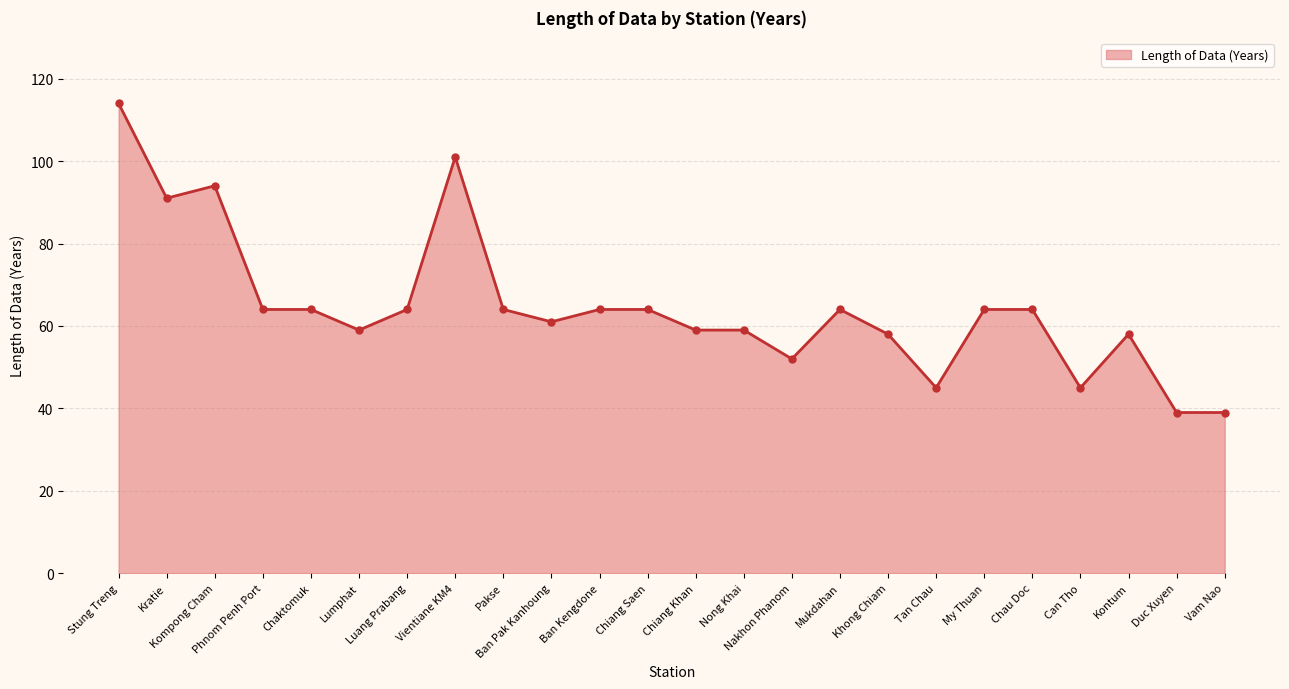

The value at Khong Chiam is 35. True or false?

False